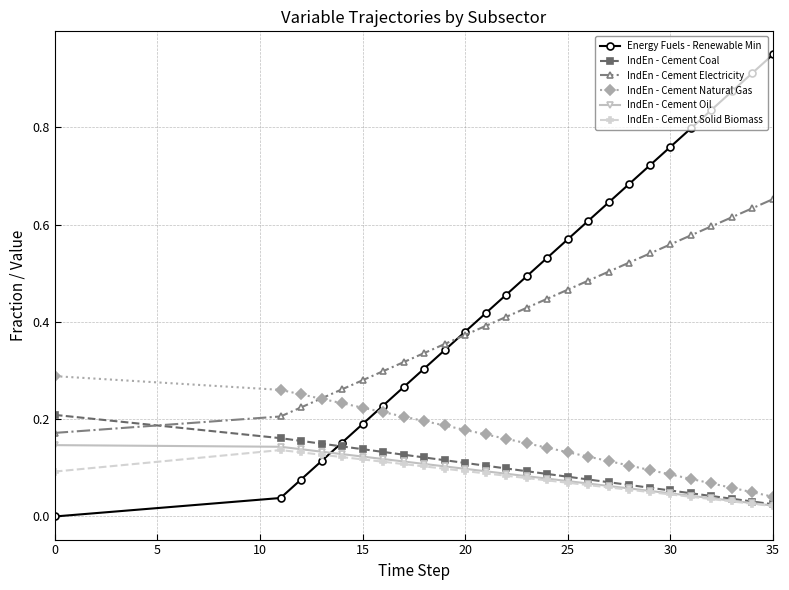

What is the sum of all IndEn - Cement Solid Biomass values?

2.1